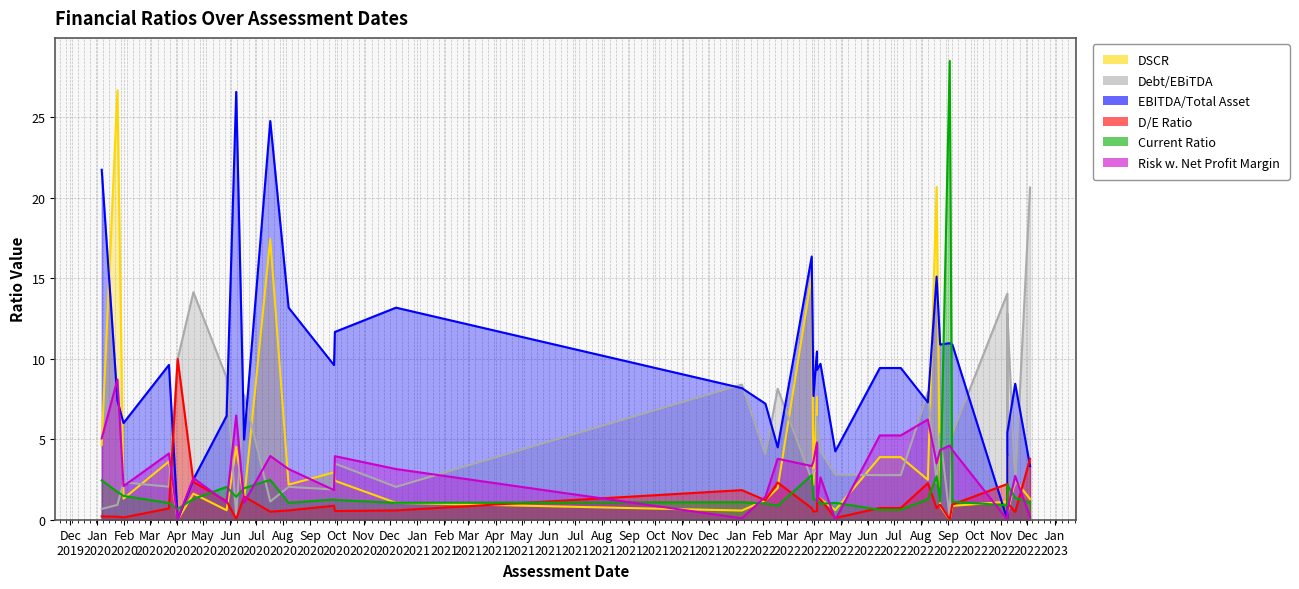

How many times do Risk w. Net Profit Margin and EBITDA/Total Asset cross each other?

3